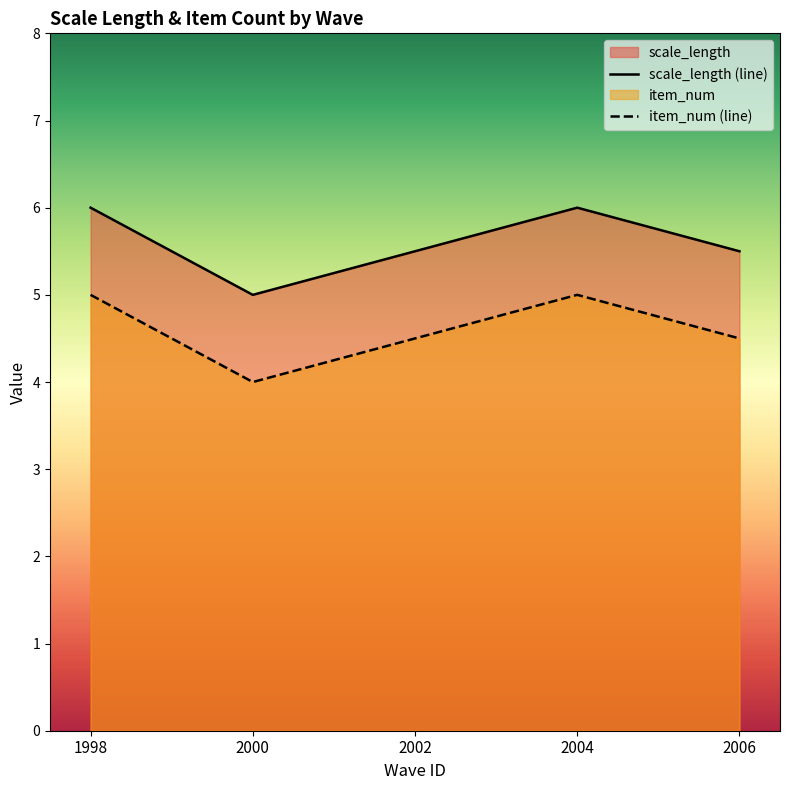

Which series changed the most between 2000 and 9?

scale_length